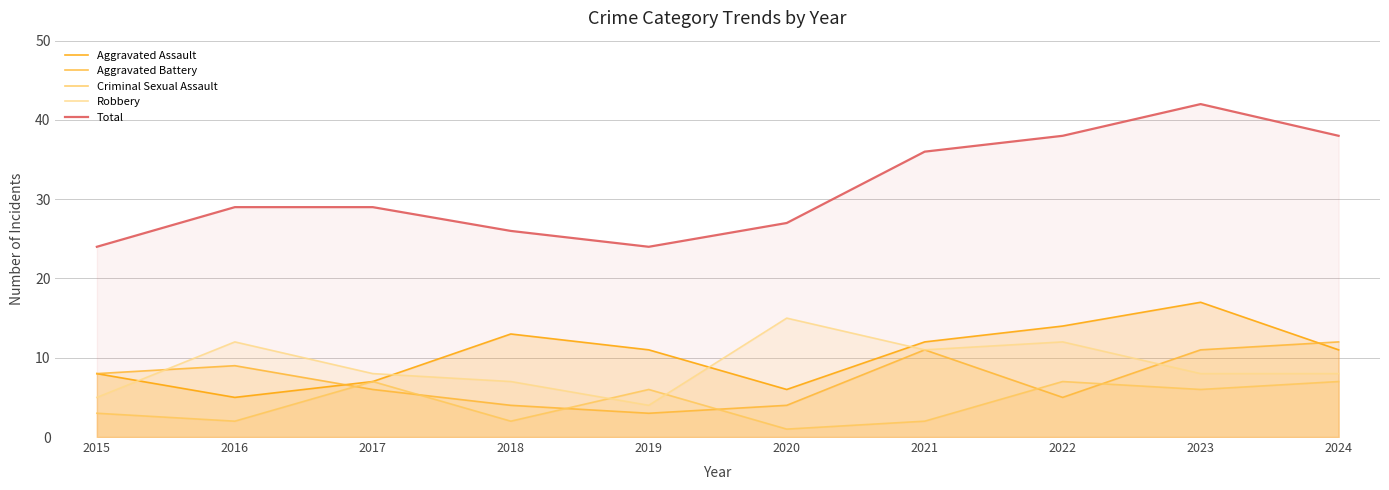

How many lines are shown in the chart?

5